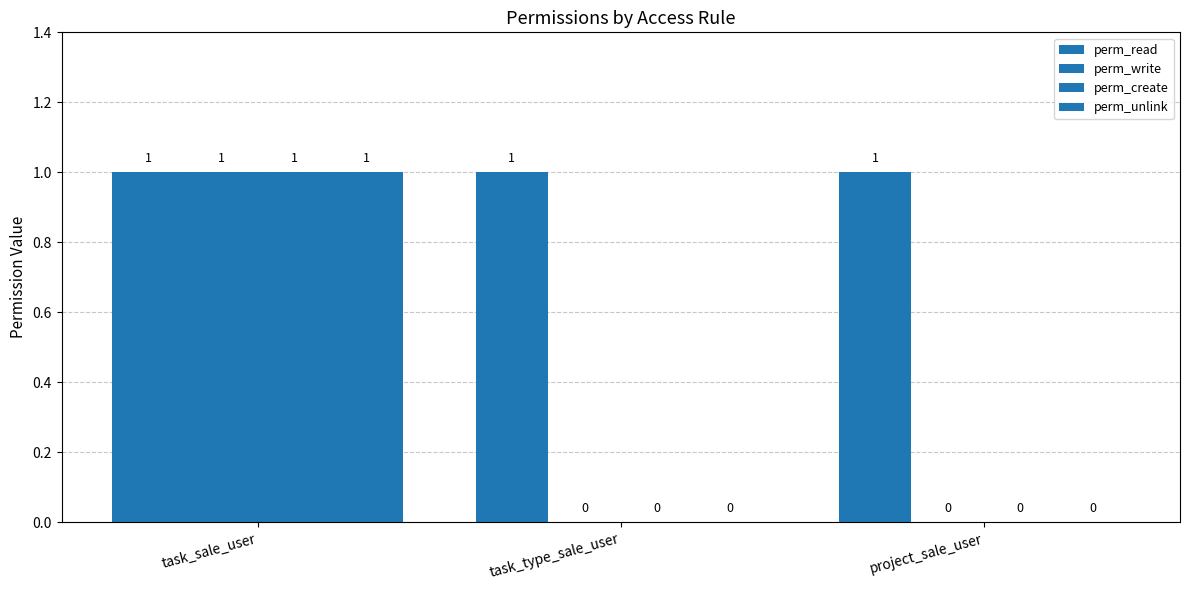

Are the bars horizontal?

No